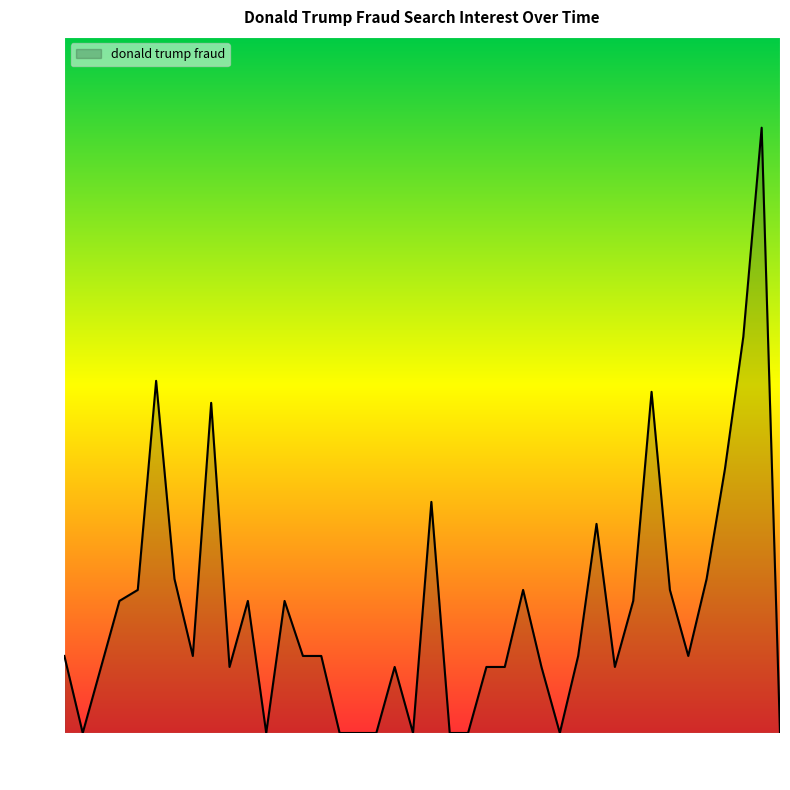

What is the greatest value displayed?

18.5